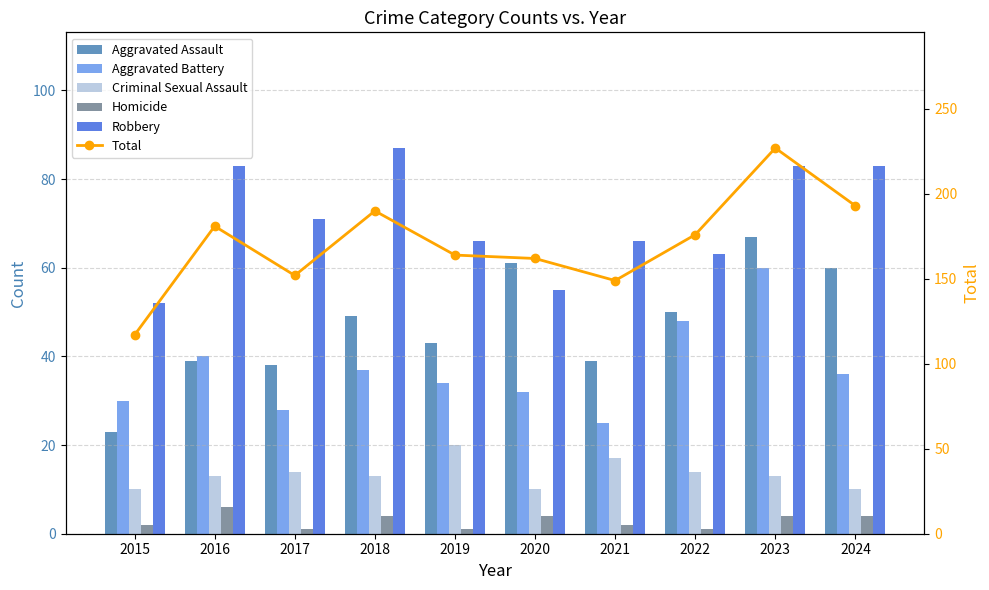

Which series has the largest total across all categories?

Total